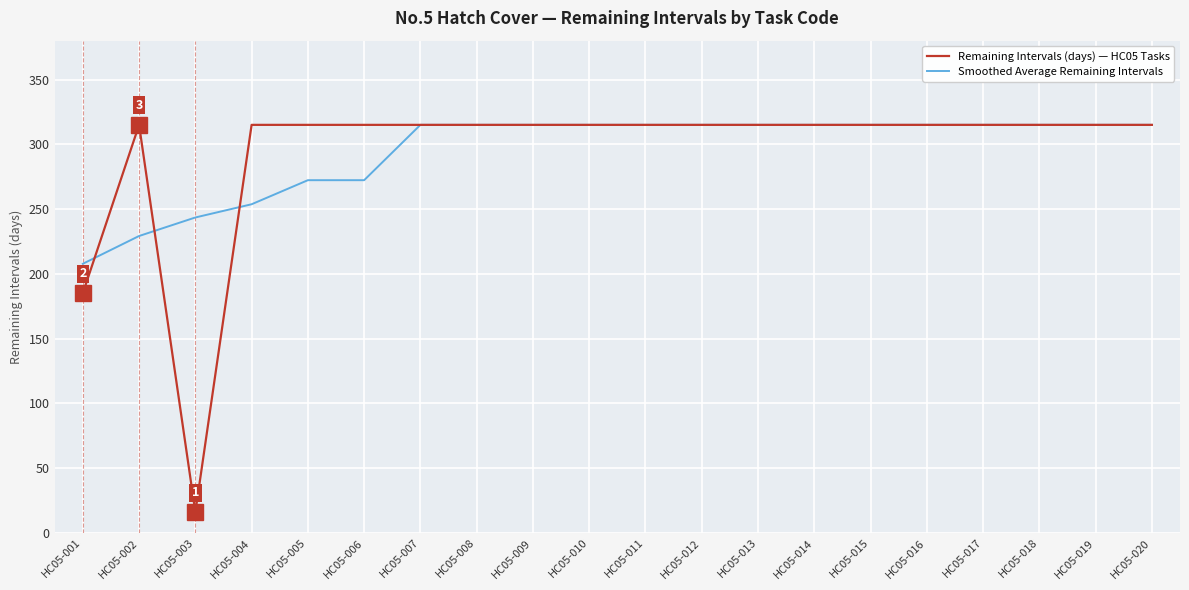

Which series has the largest range (max minus min)?

Remaining Intervals (days) — HC05 Tasks